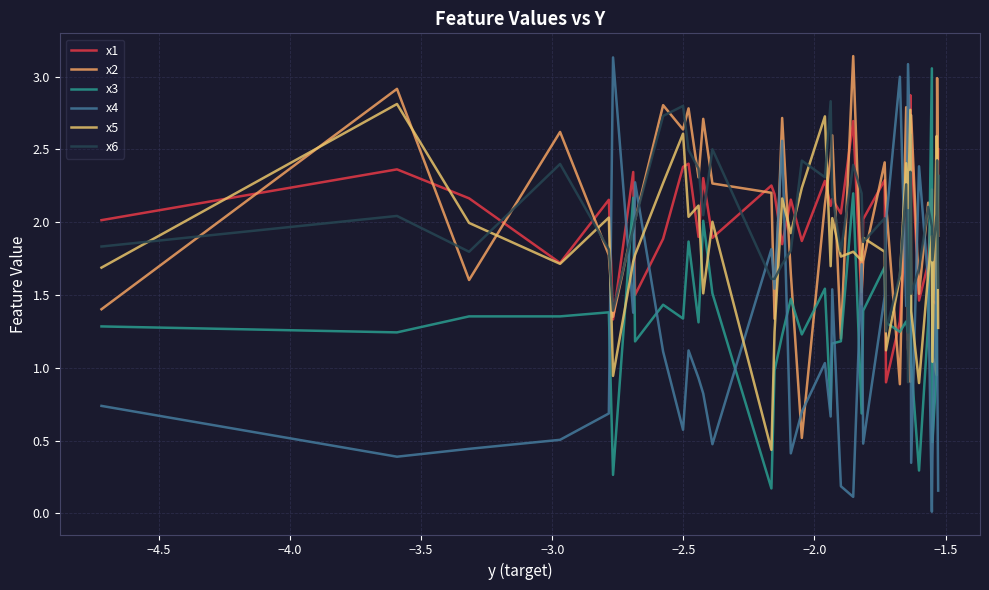

How many times do x6 and x4 cross each other?

14